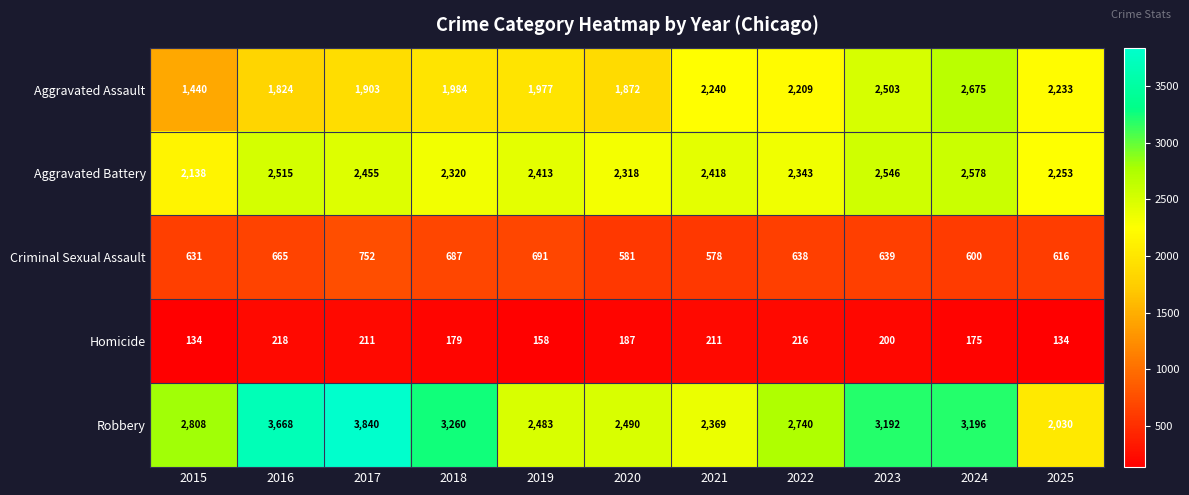

At which category is the sum across all series the highest?

2024